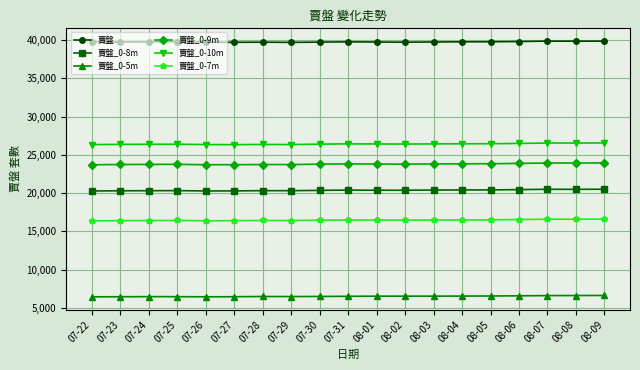

Which series has the largest total across all categories?

賣盤